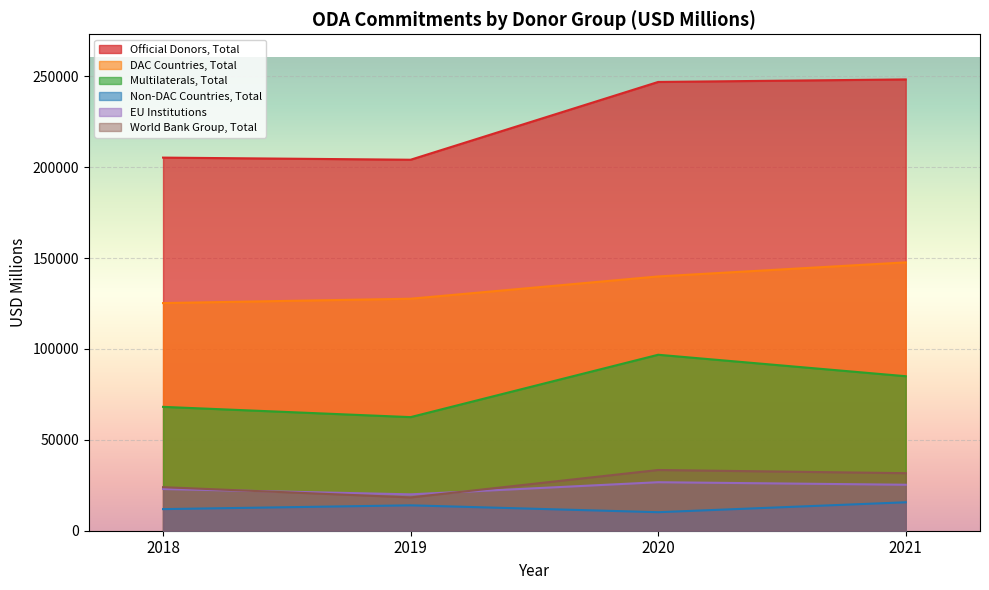

Which series has the largest range (max minus min)?

Official Donors, Total